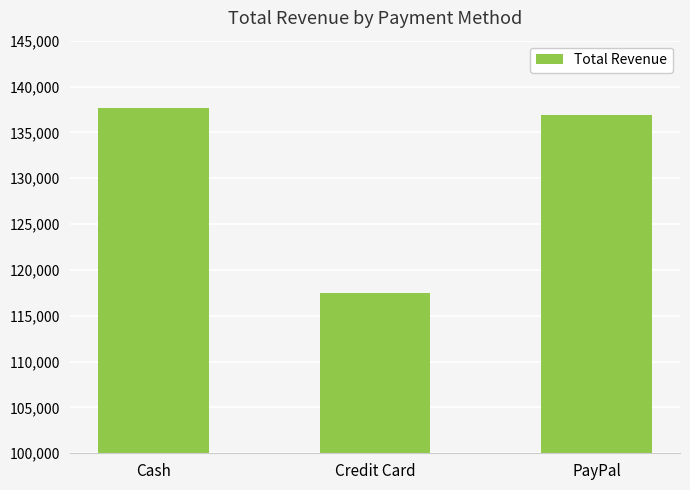

What is the greatest value displayed?

137703.2